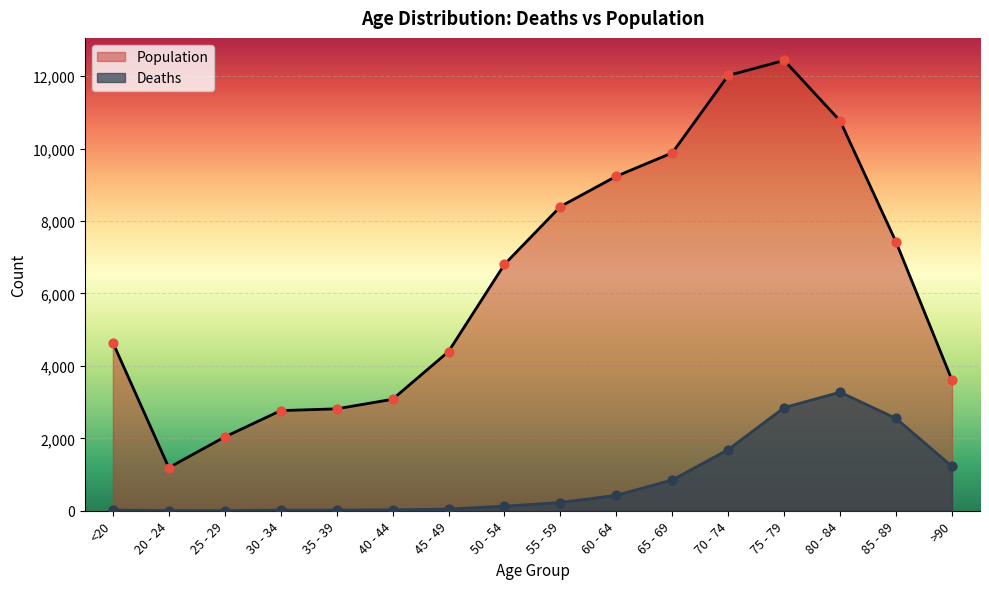

Which series reaches the minimum Y coordinate?

Deaths